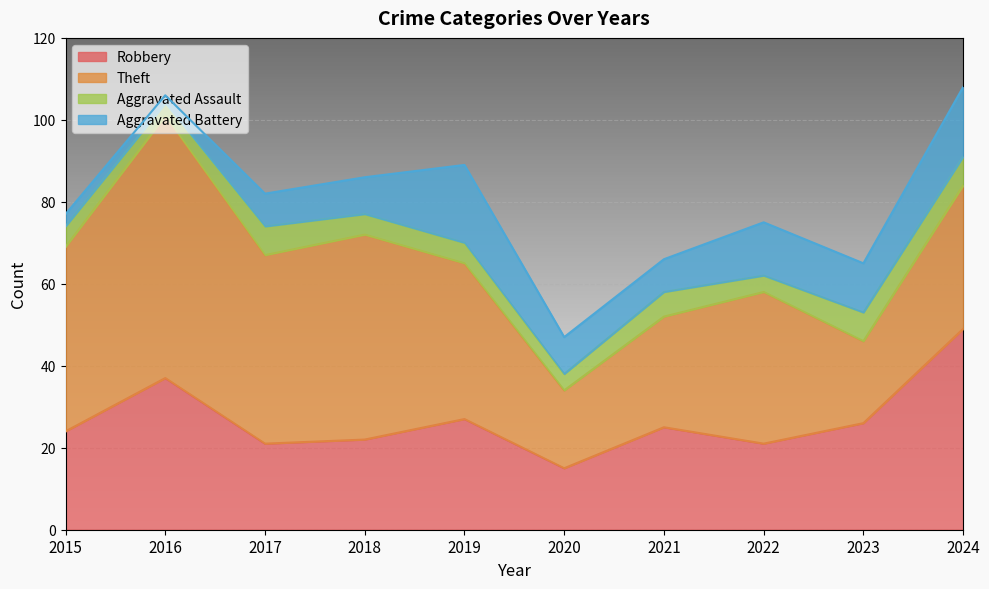

Rank the series at 2022 from lowest to highest value.

Aggravated Assault, Aggravated Battery, Robbery, Theft